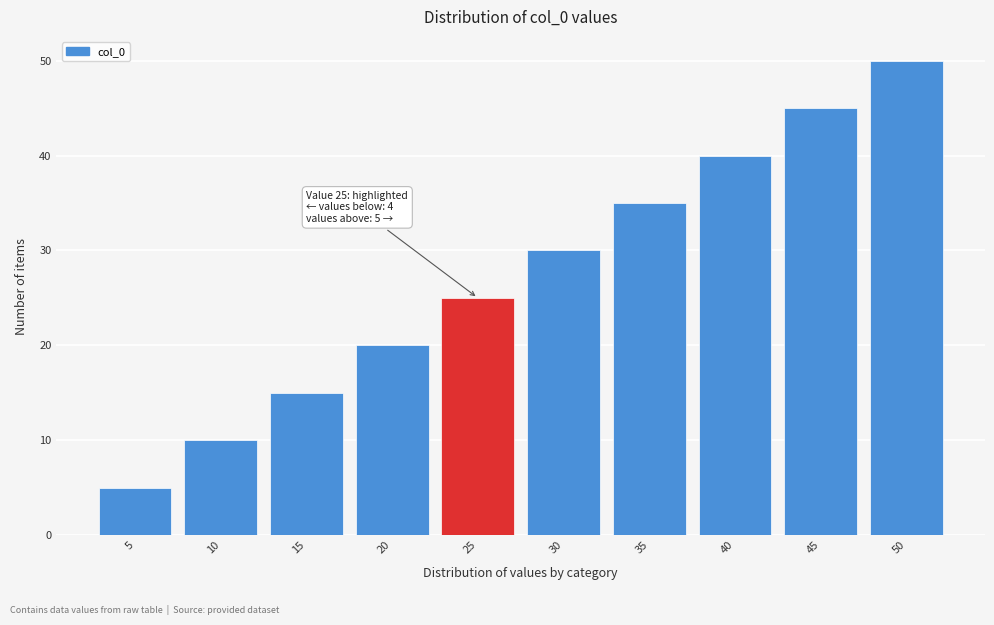

Reading left to right, what are all the values shown in this chart?

5	10	15	20	25	30	35	40	45	50